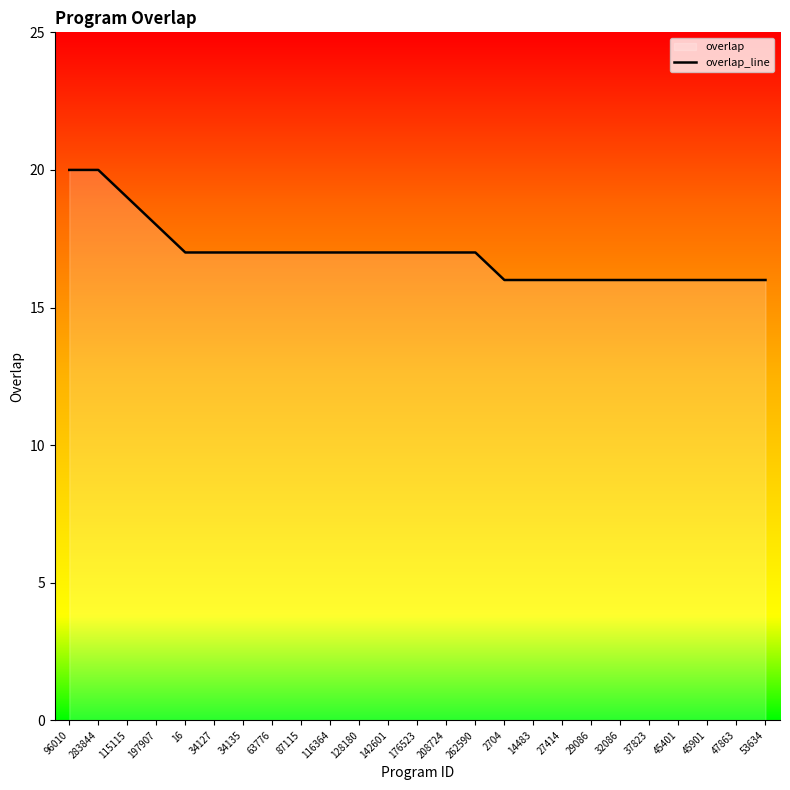

What is the ratio of the value at 34127 to the value at 27414?

1.1